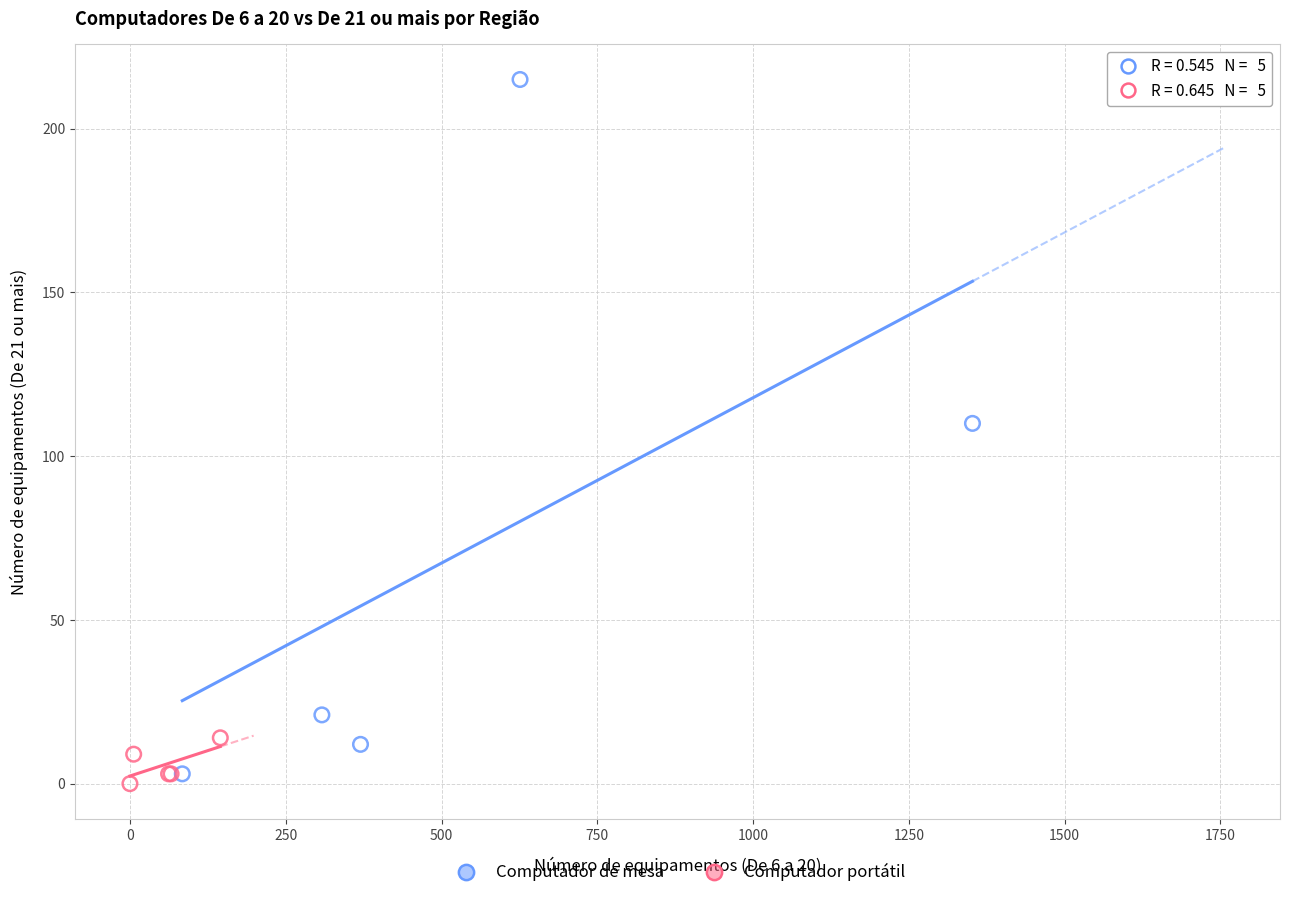

Which series reaches the maximum Y coordinate?

Computador de mesa